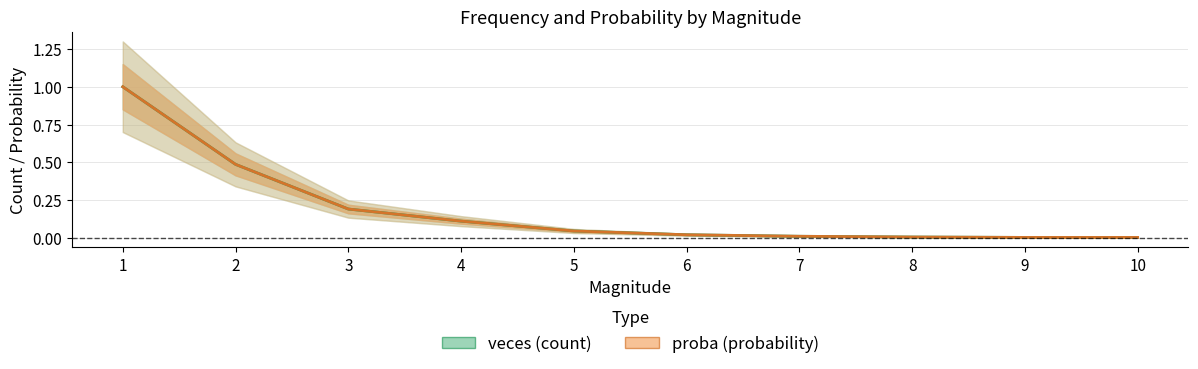

The value of proba at 6 is 0.0. True or false?

False